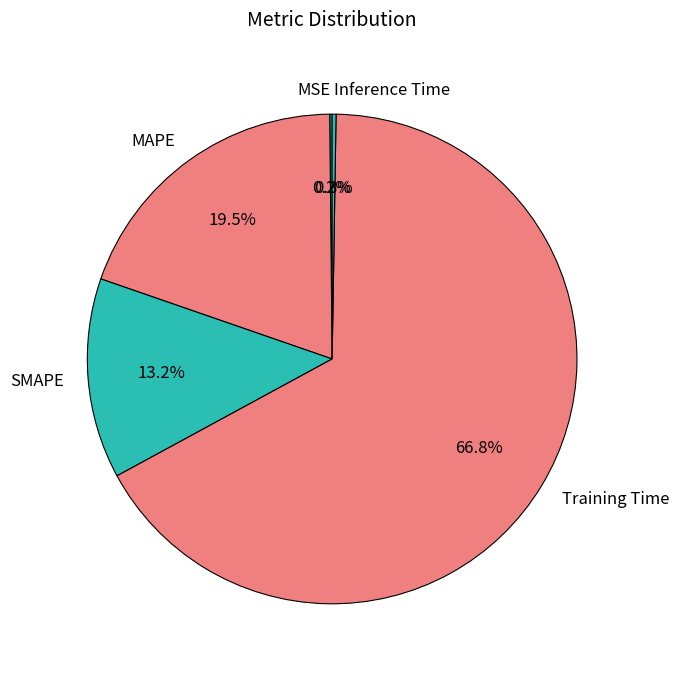

What is the majority slice?

Training Time